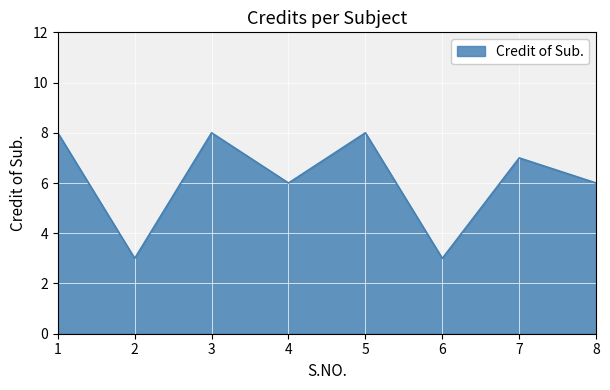

The chart shows a value of 4 at 1. True or false?

False